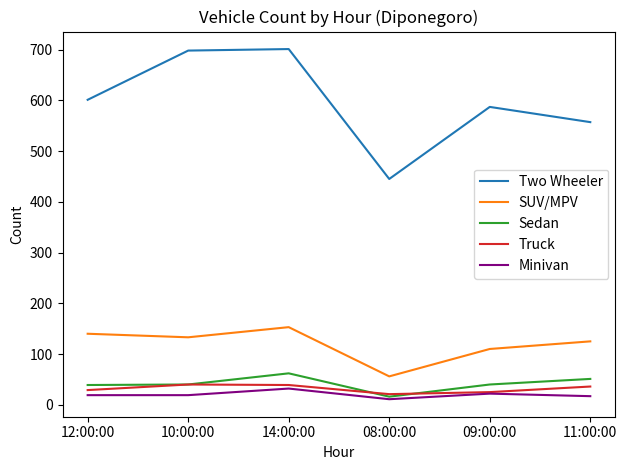

Which series has the largest total across all categories?

Two Wheeler